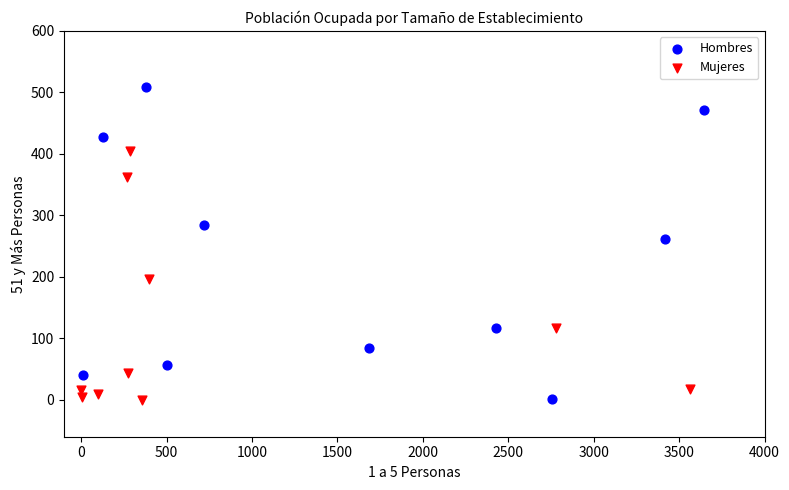

Which series has the largest Y range (max minus min)?

Hombres